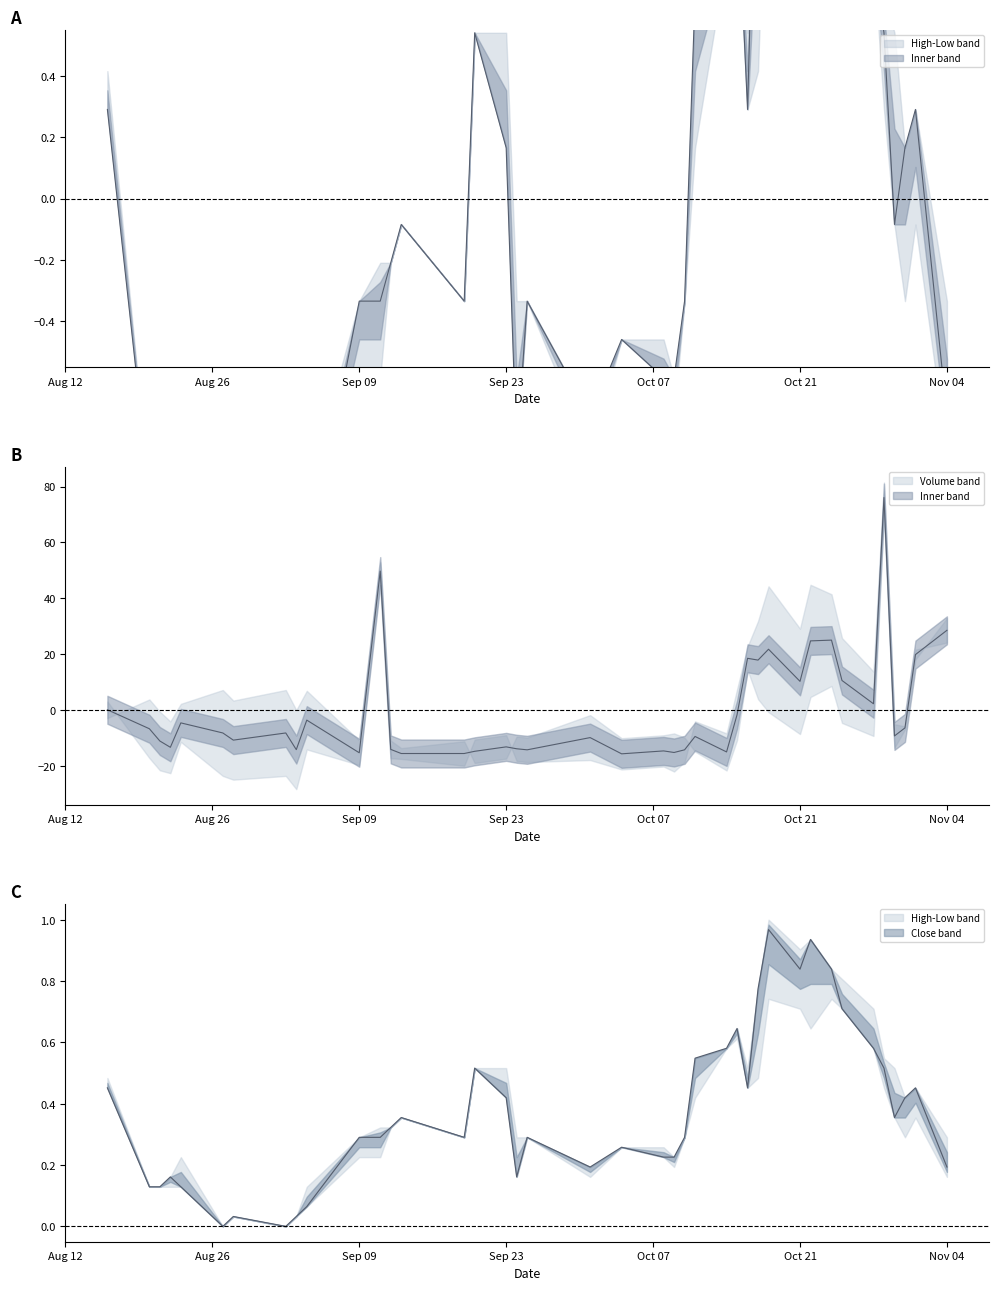

How many times do High and Close cross each other?

6